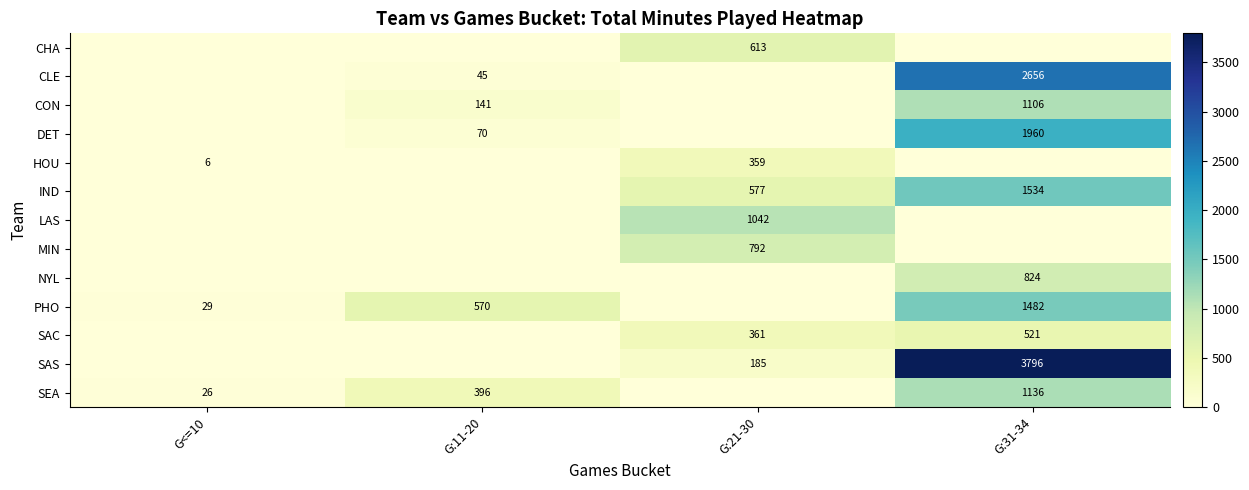

Is the value of SEA at G<=10 greater than the value of CLE at G:11-20?

No